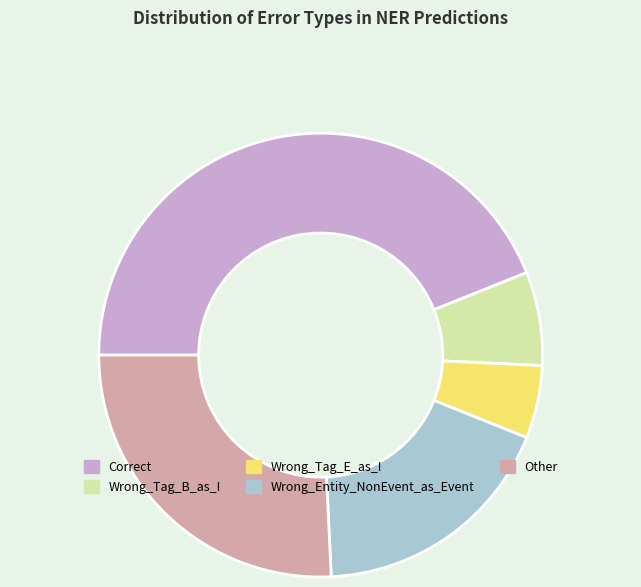

Is there any slice that represents more than half of the pie?

No